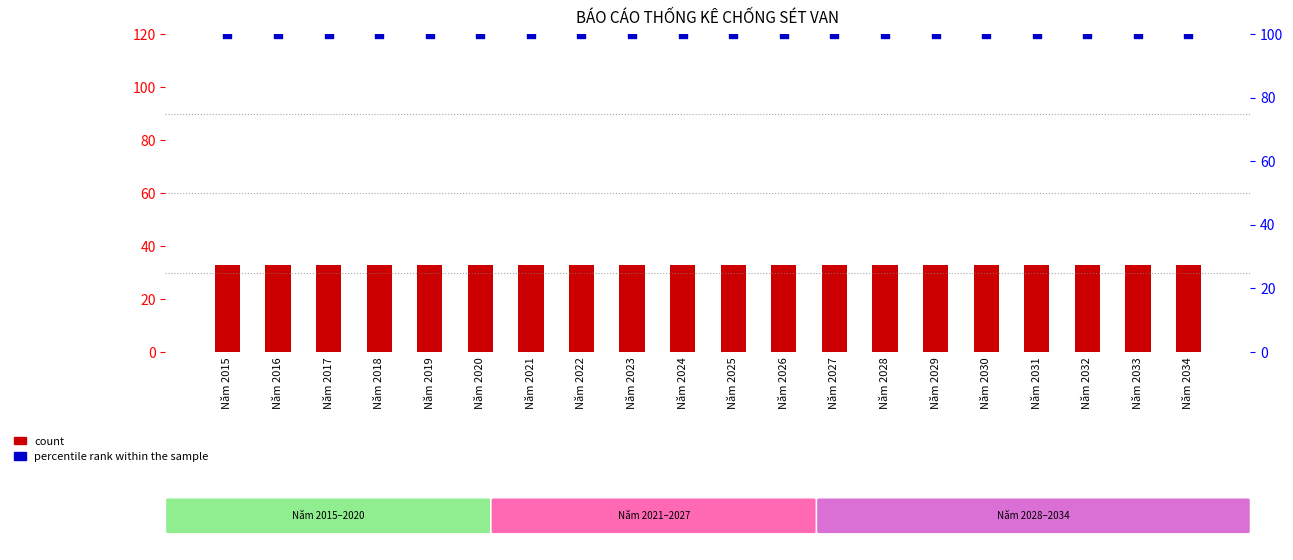

Which series reaches the maximum Y coordinate?

percentile rank within the sample